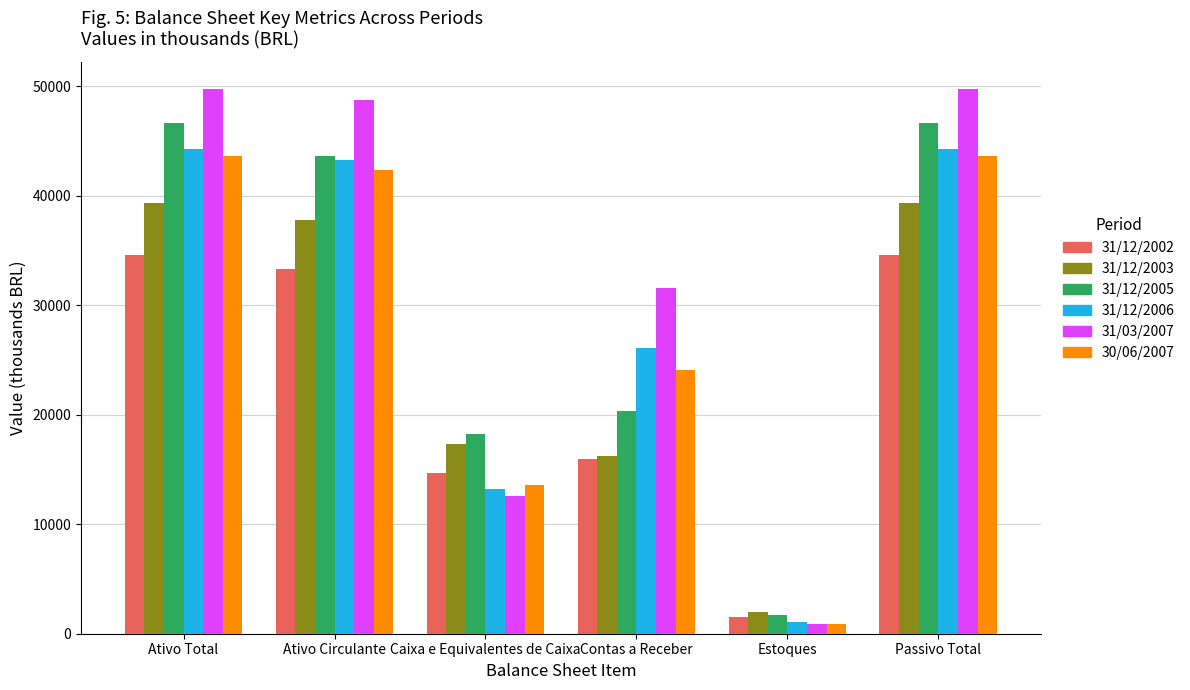

What is the minimum value for 31/12/2006?

1076